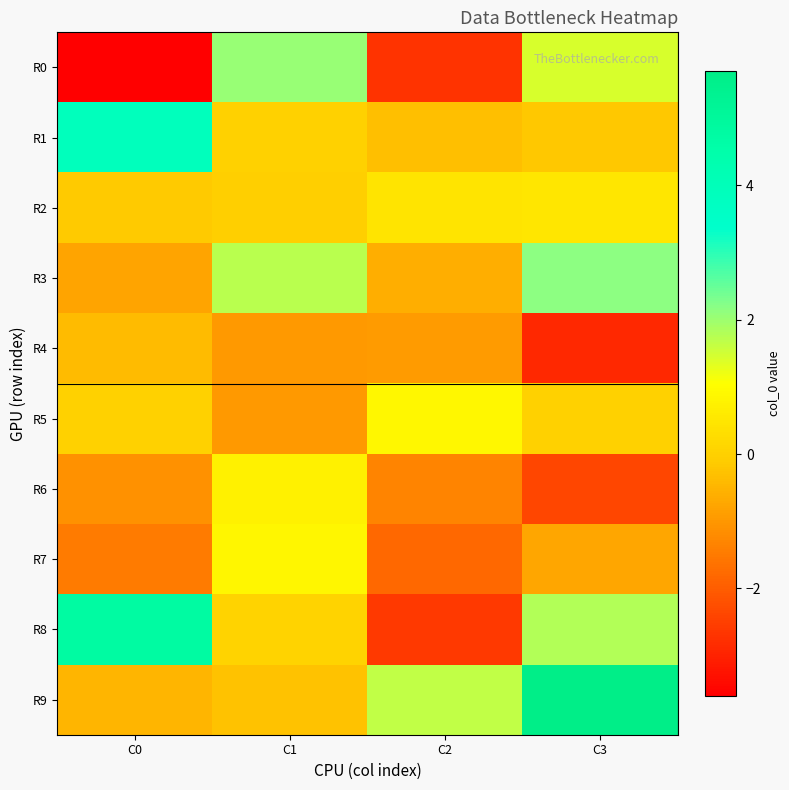

What is the spread (max minus min) of values at C0?

8.4